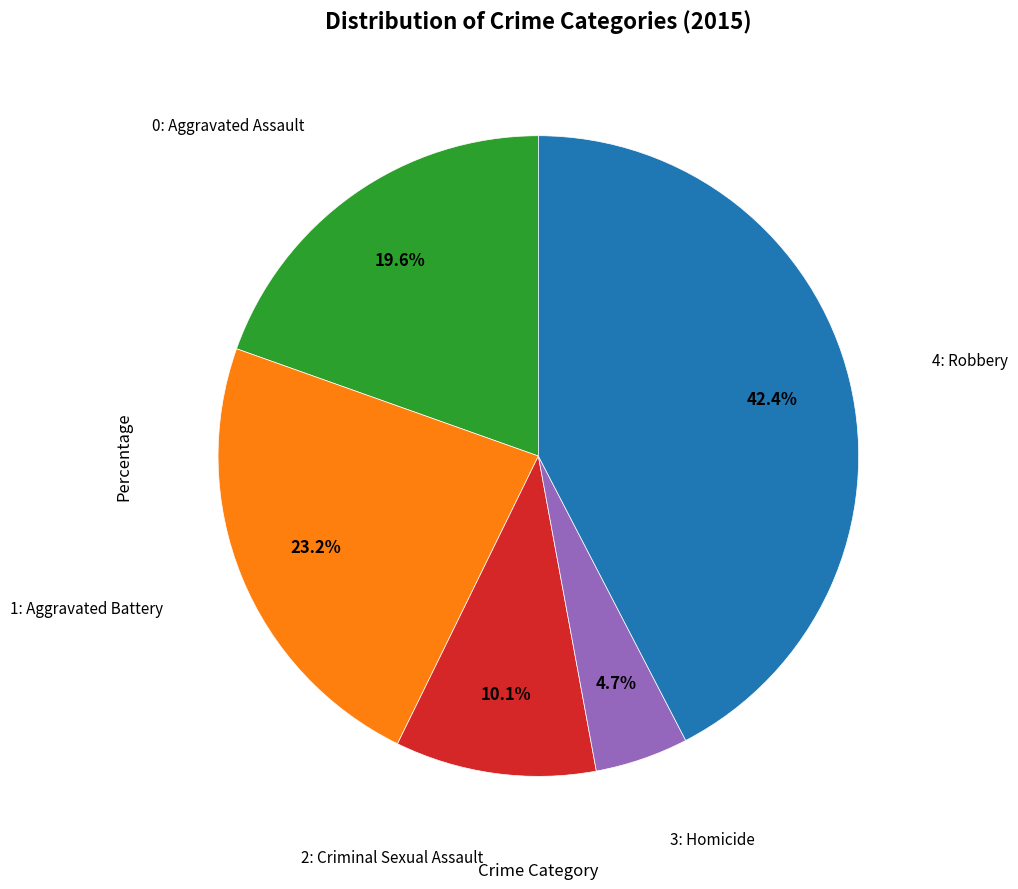

How many segments does this pie chart have?

5